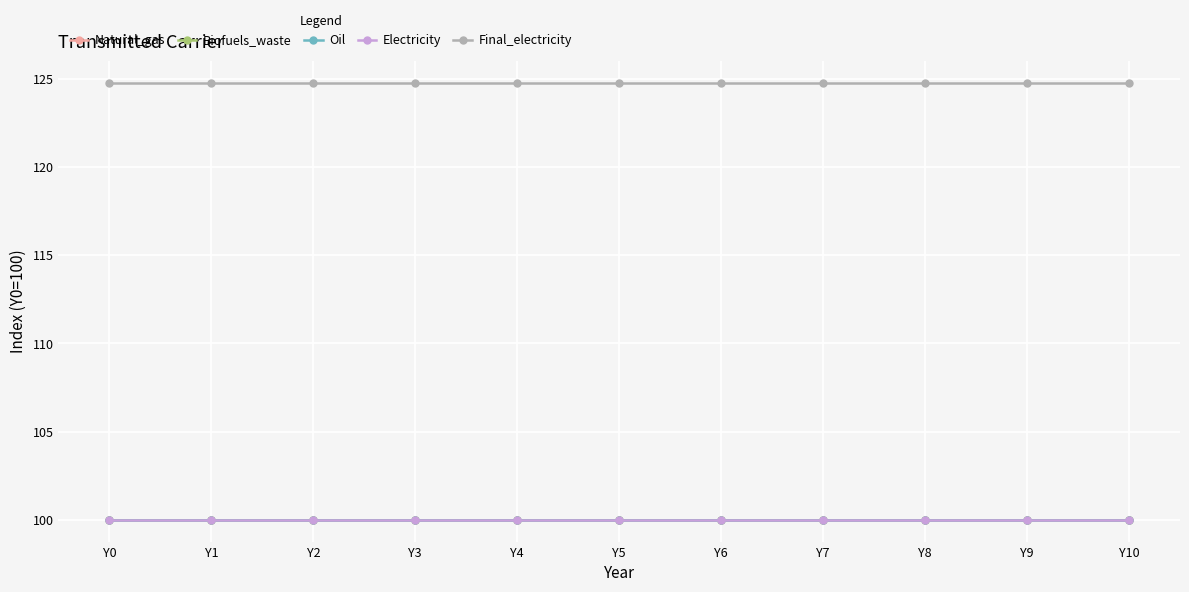

True or false: Biofuels_waste and Electricity intersect in this chart.

False